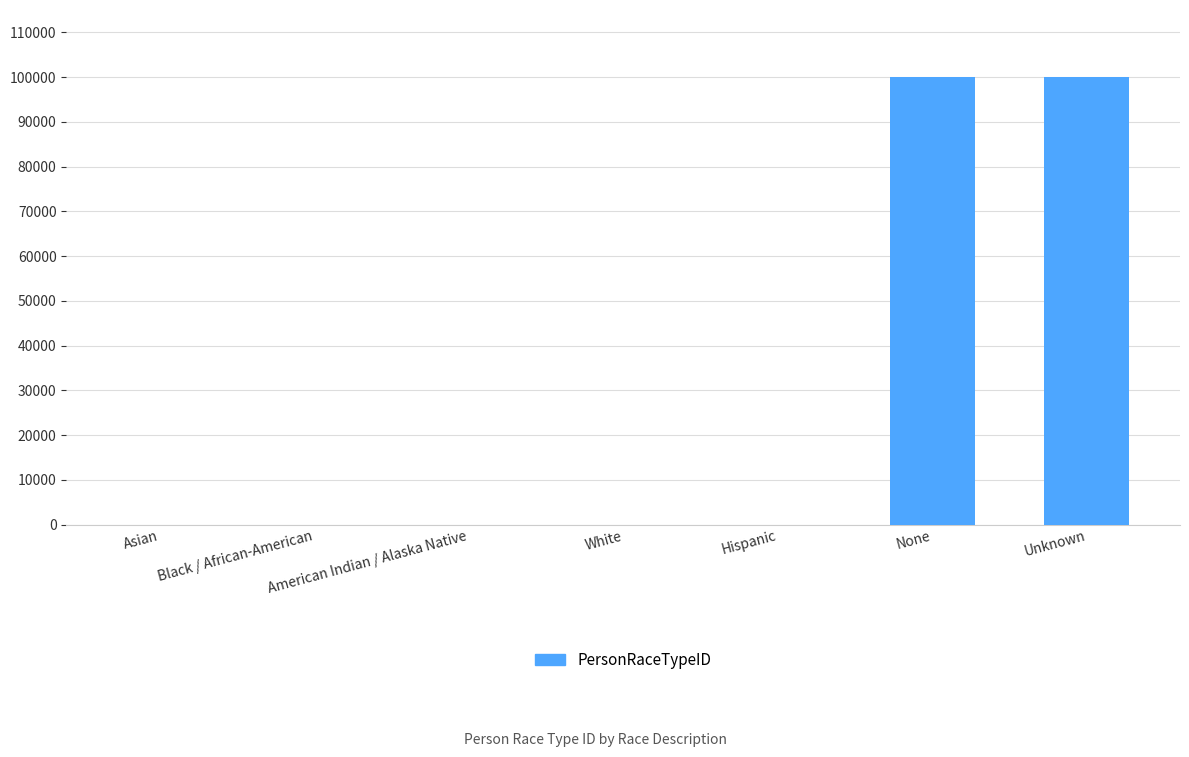

Which has a higher value, None or Hispanic?

None